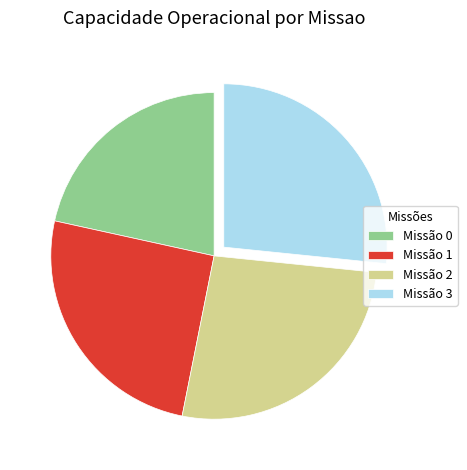

Does any single category account for the majority?

No